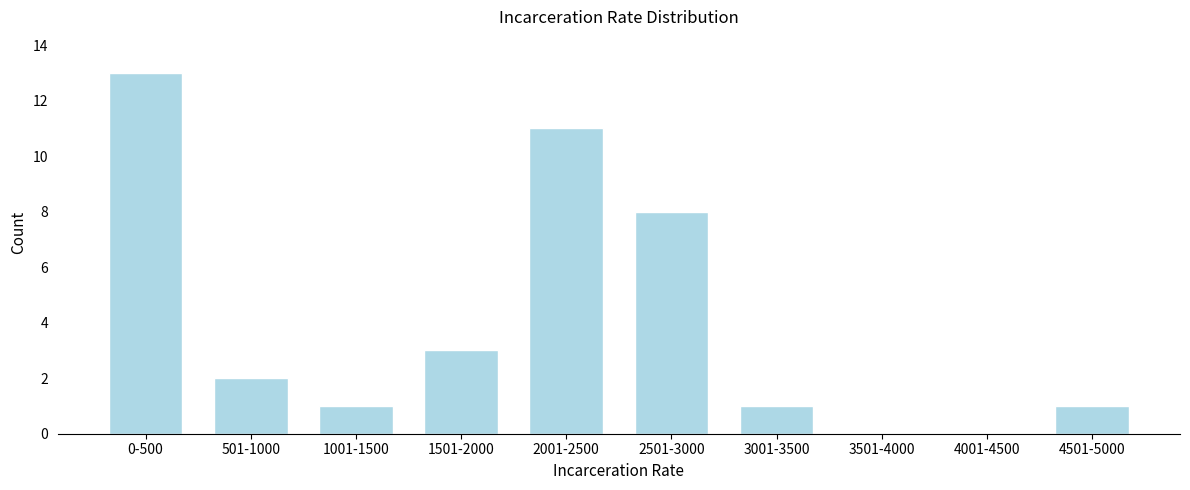

Reading right to left, extract all data points from this chart.

4501-5000=1	4001-4500=0	3501-4000=0	3001-3500=1	2501-3000=8	2001-2500=11	1501-2000=3	1001-1500=1	501-1000=2	0-500=13